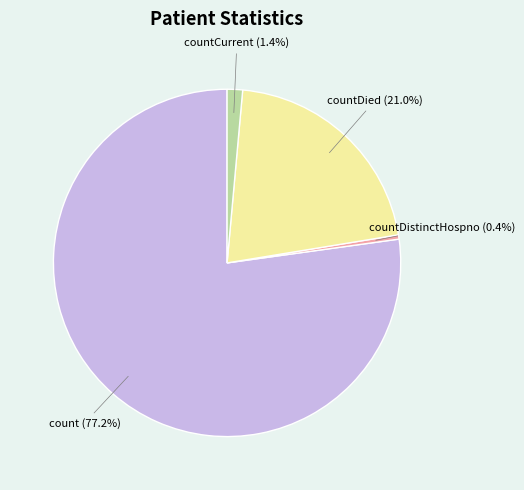

Does any single category account for the majority?

Yes